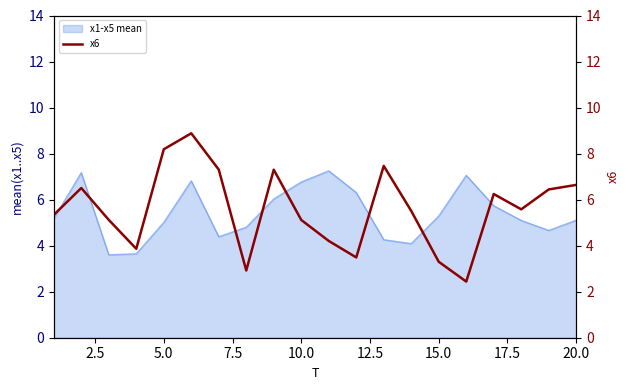

Is it true that x1-x5 mean equals 5.1 at 20.0?

True